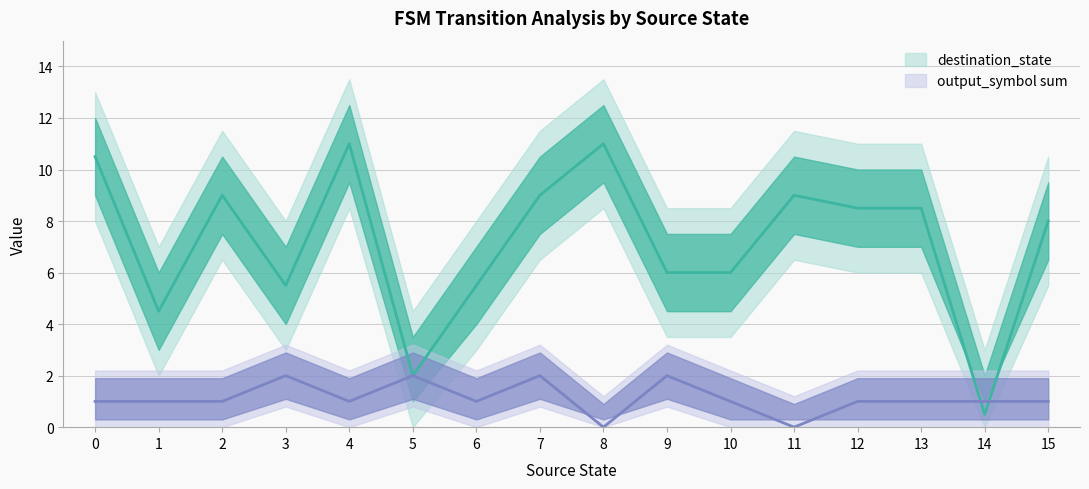

Reading left to right, transcribe all the data shown in this chart.

source_state: 0	0	1	1	2	2	3	3	4	4	5	5	6	6	7	7	8	8	9	9	10	10	11	11	12	12	13	13	14	14	15	15
destination_state: 15	6	1	8	7	11	9	2	8	14	0	4	0	11	5	13	12	10	12	0	11	1	3	15	10	7	10	7	1	0	15	1
input_symbol_numeric: 0	1	0	1	0	1	0	1	0	1	0	1	0	1	0	1	0	1	0	1	0	1	0	1	0	1	0	1	0	1	0	1
output_symbol: 0	1	0	1	0	1	1	1	0	1	1	1	1	0	1	1	0	0	1	1	0	1	0	0	1	0	0	1	0	1	0	1